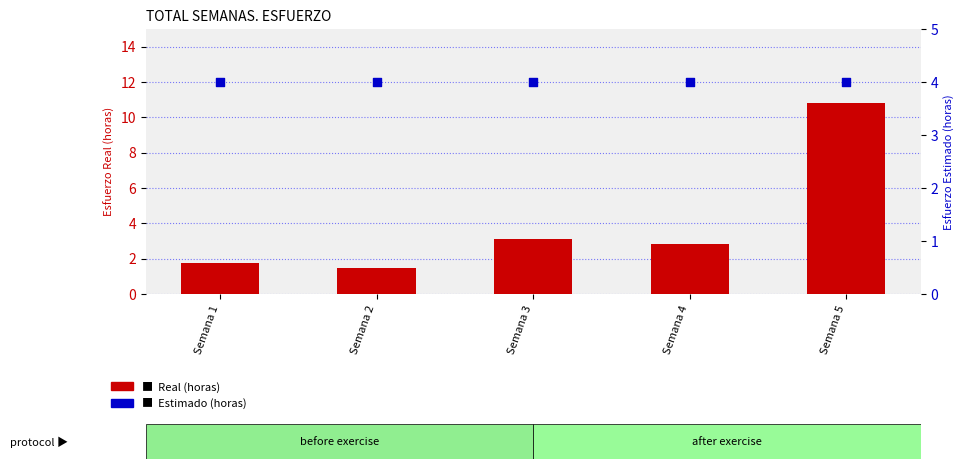

Which series contains the lowest Y value?

Real